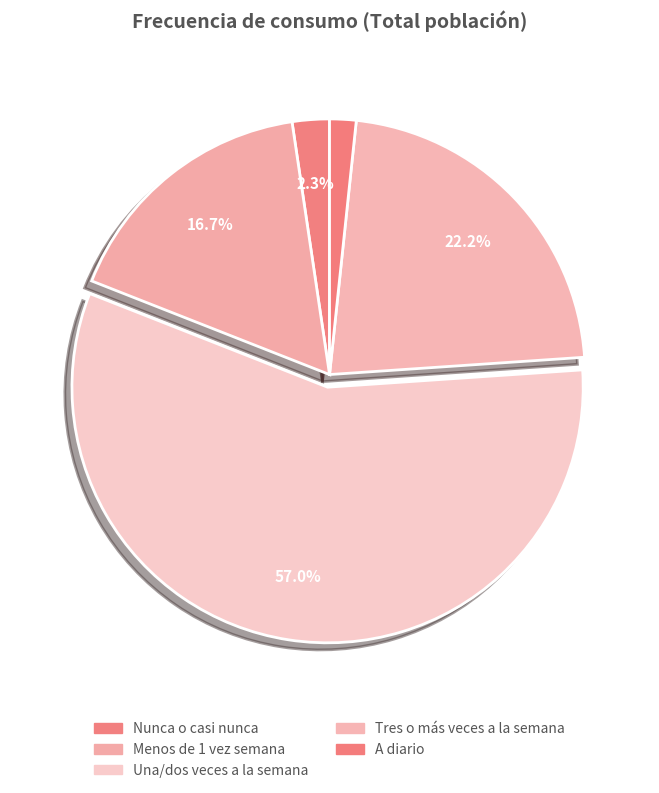

Rank the categories by value from highest to lowest.

Una/dos veces a la semana, Tres o más veces a la semana, Menos de 1 vez semana, Nunca o casi nunca, A diario